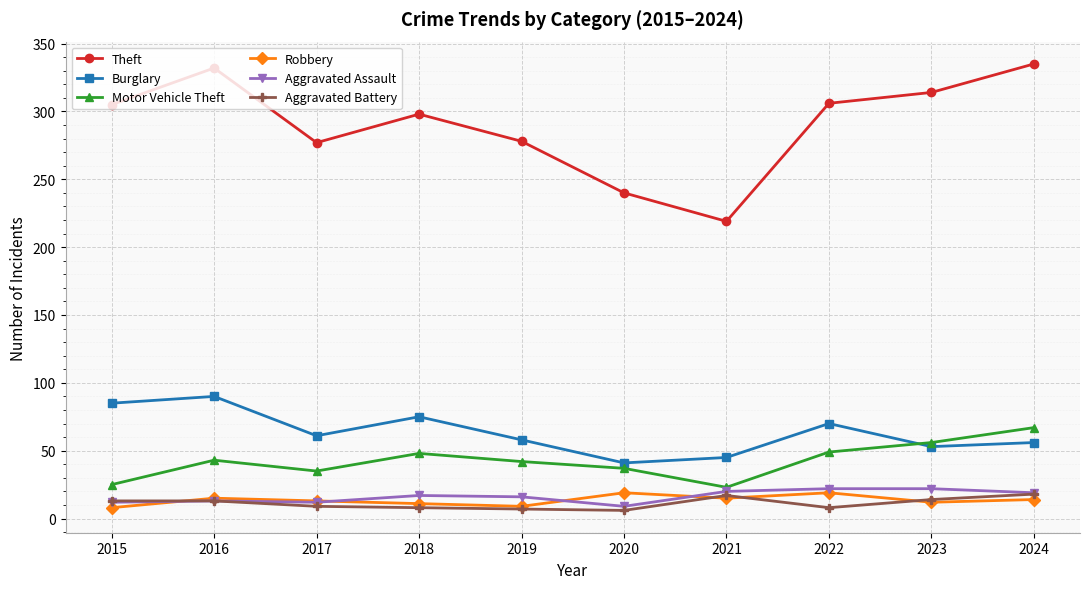

What is the maximum value for Motor Vehicle Theft?

67